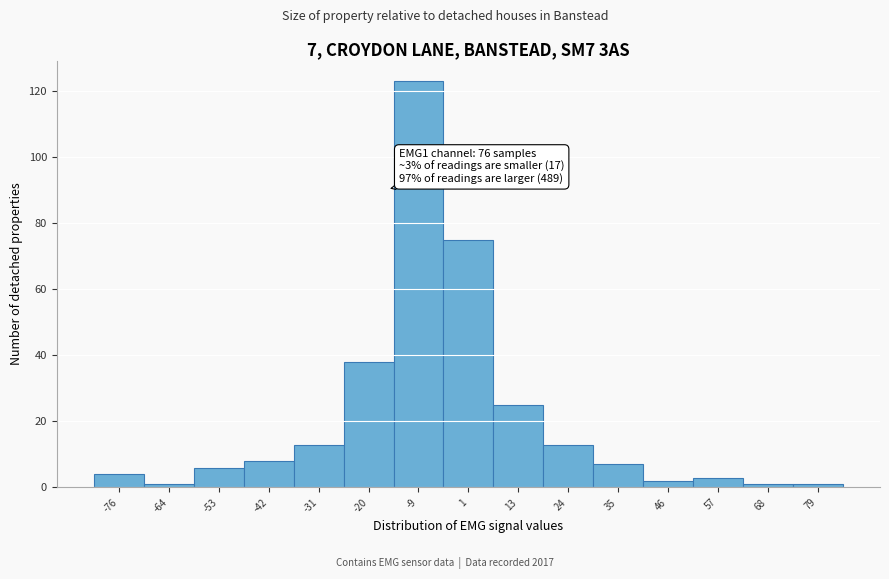

Reading left to right, list all the values displayed in this chart.

-76=4	-64=1	-53=6	-42=8	-31=13	-20=38	-9=123	1=75	13=25	24=13	35=7	46=2	57=3	68=1	79=1